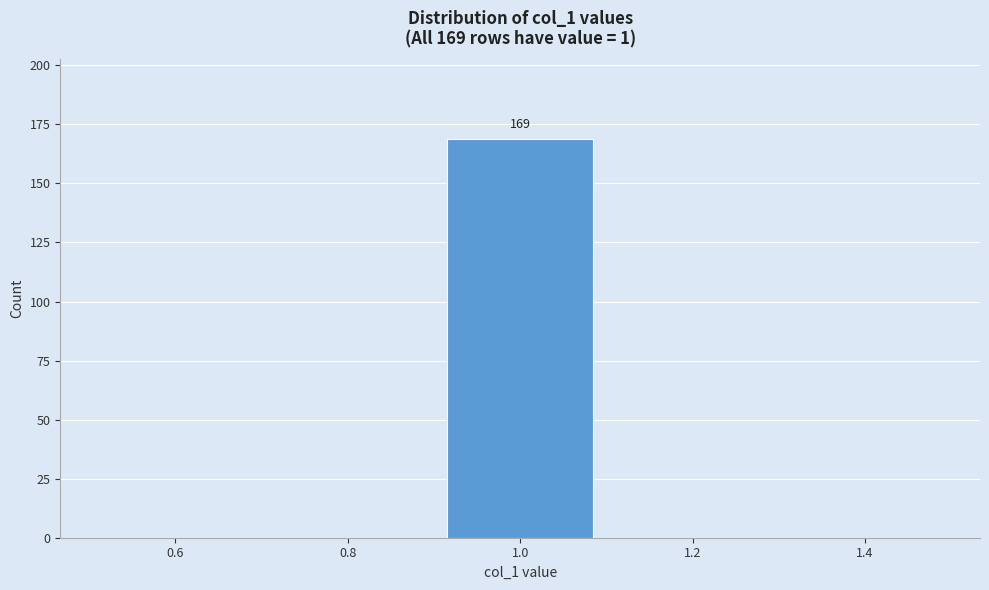

Which range on the x-axis has the tallest bar?

0.9 to 1.1